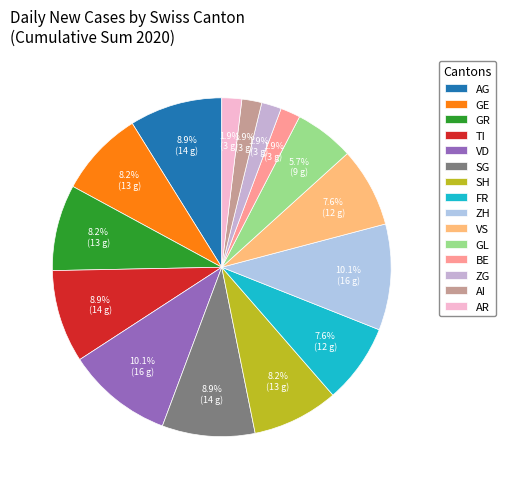

Is there a majority slice in this chart?

No